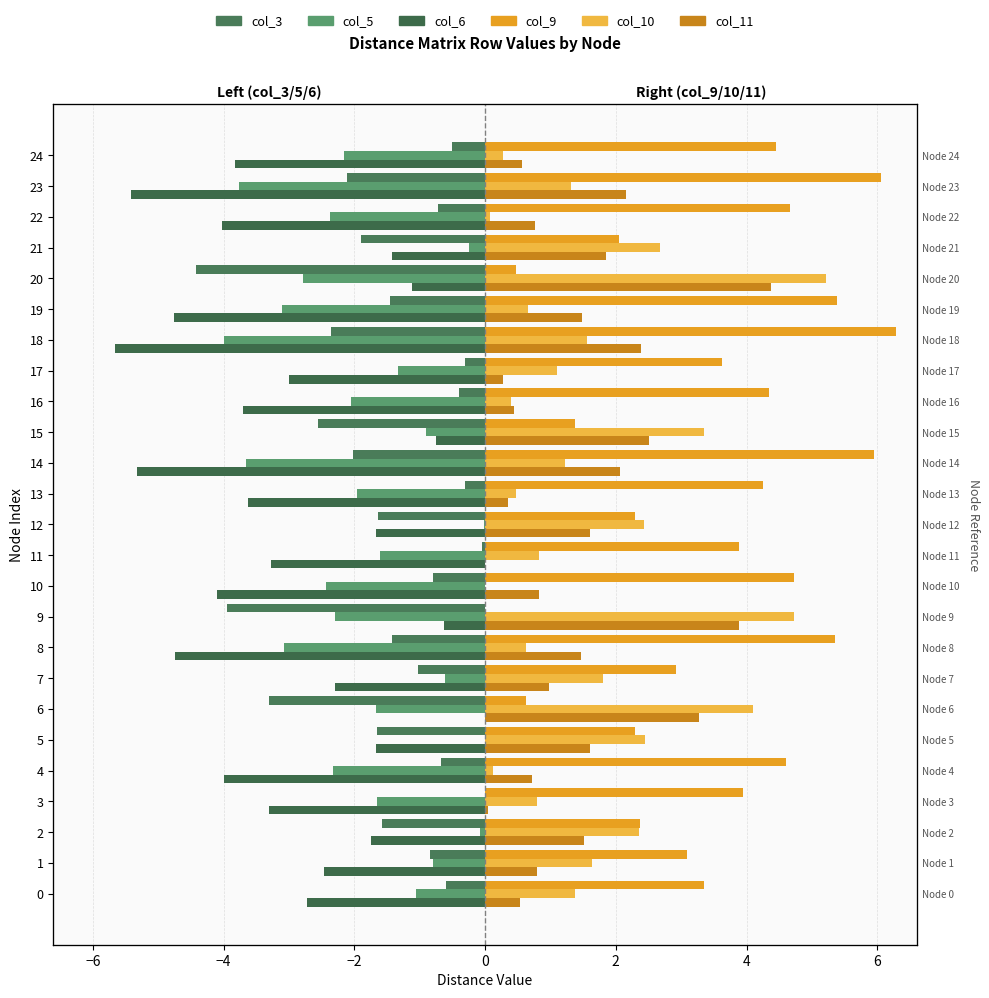

At how many categories does at least one series exceed 1?

25